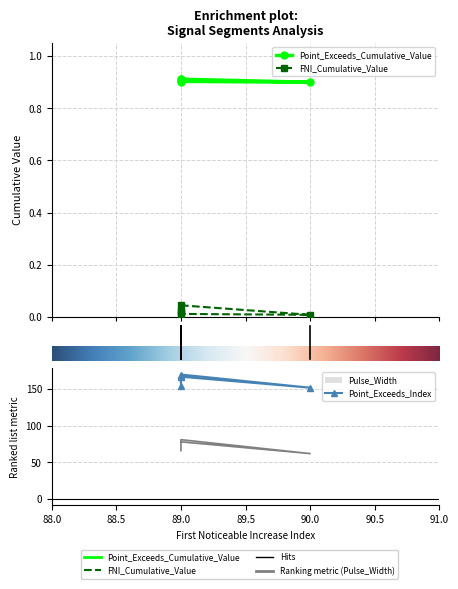

Is this an area chart (filled region under the line)?

No